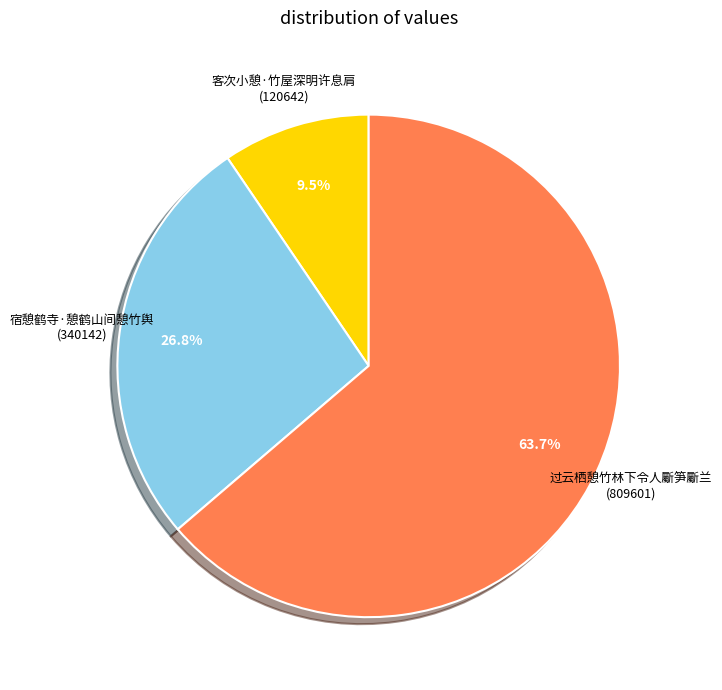

Which category has the biggest portion of the pie?

过云栖憩竹林下令人斸笋斸兰